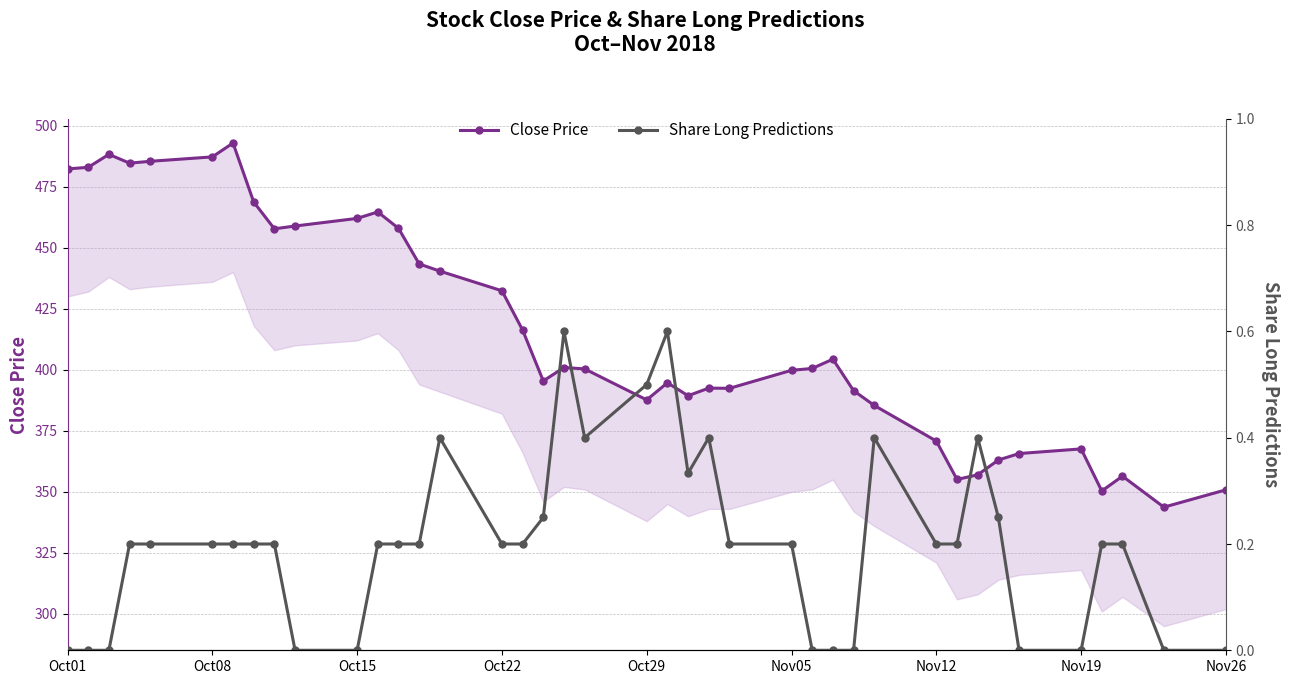

What are all the series names shown in the legend?

Close Price, Share Long Predictions